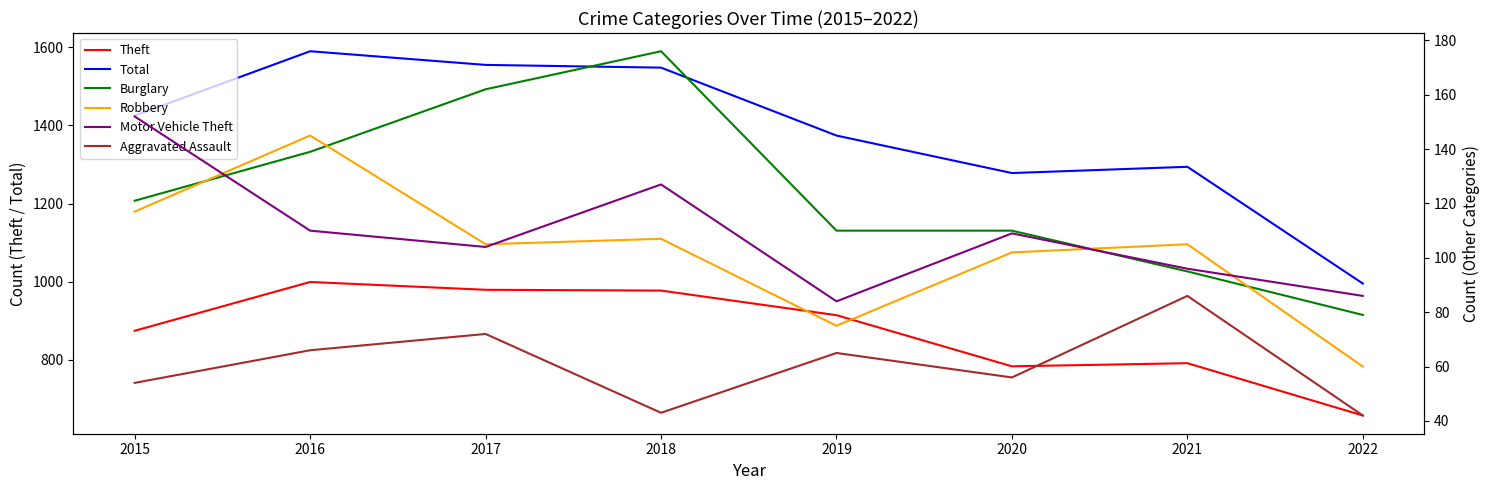

Rank the series at 2017 from highest to lowest value.

Total, Theft, Burglary, Robbery, Motor Vehicle Theft, Aggravated Assault